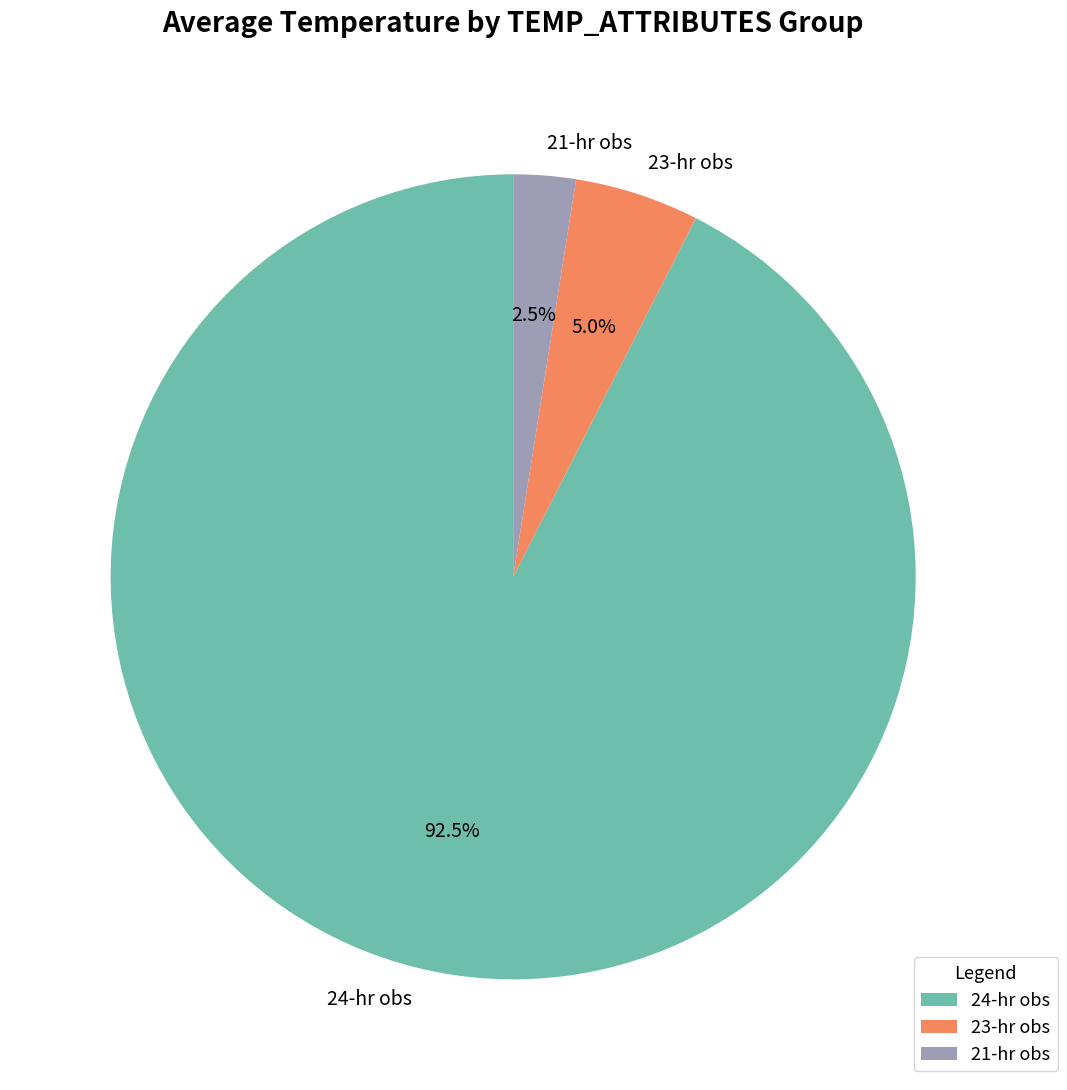

Is there any slice that represents more than half of the pie?

Yes